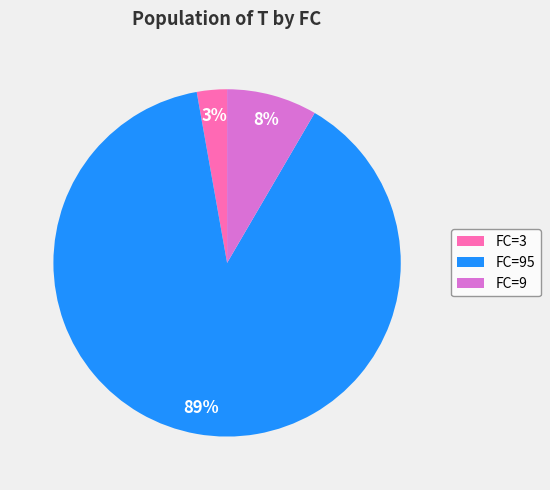

Is there any slice that represents more than half of the pie?

Yes